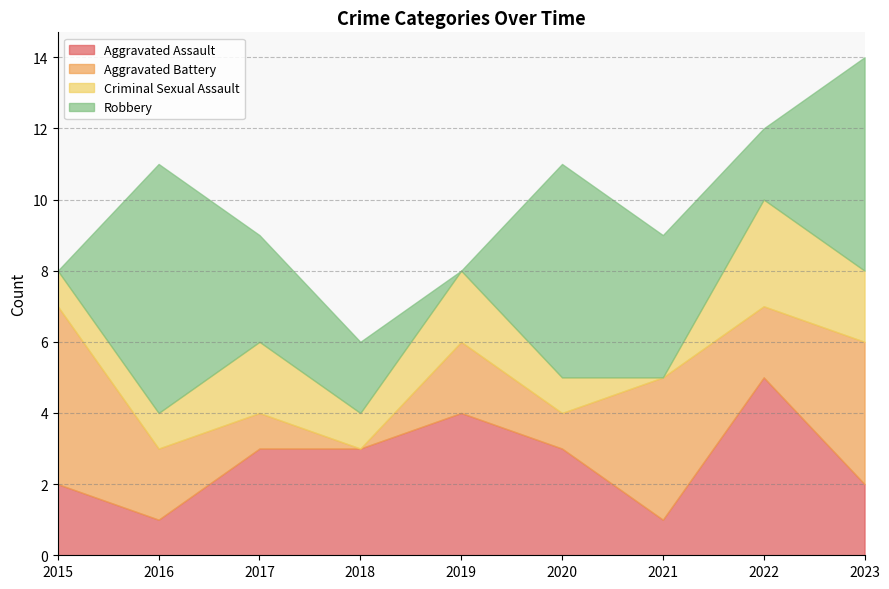

Which series changed the most between 2019 and 2023?

Robbery